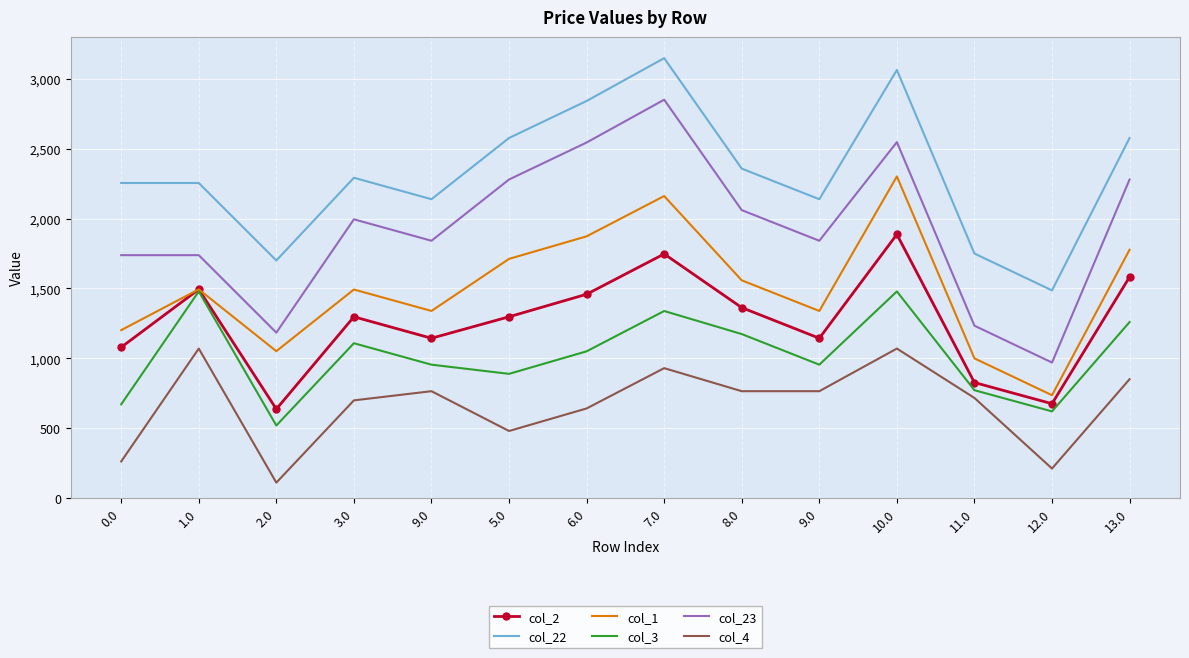

True or false: col_4 has a value of 262.0 at 0.0.

True